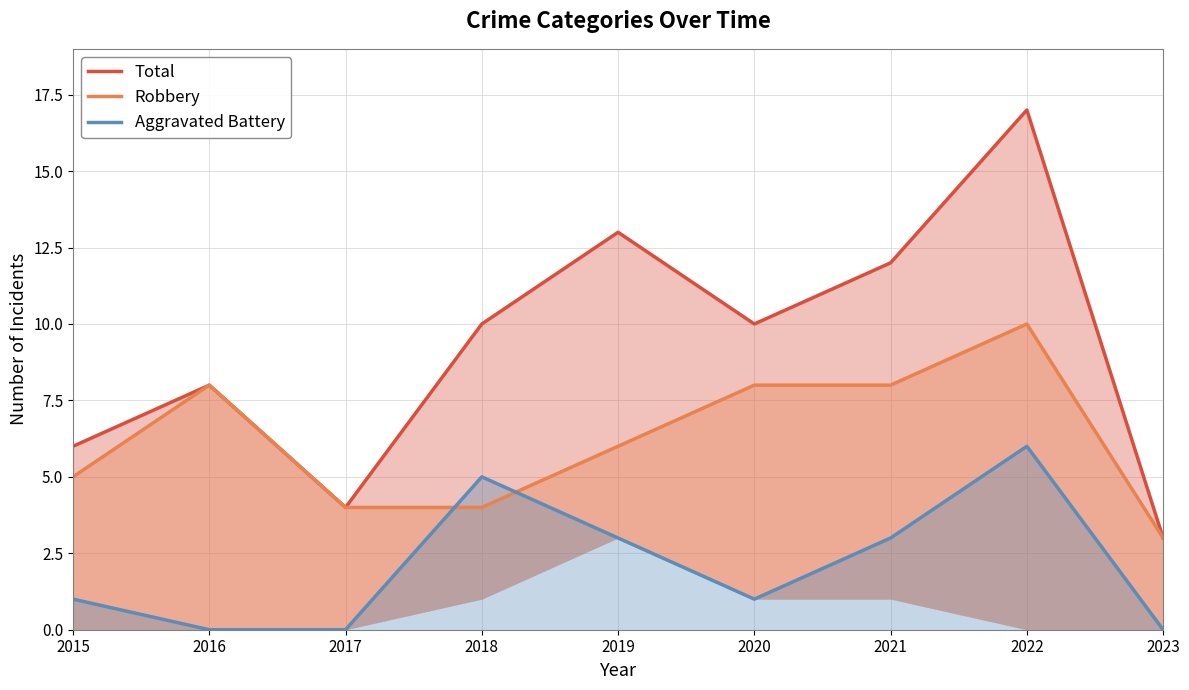

At which category is the sum across all series the highest?

2022